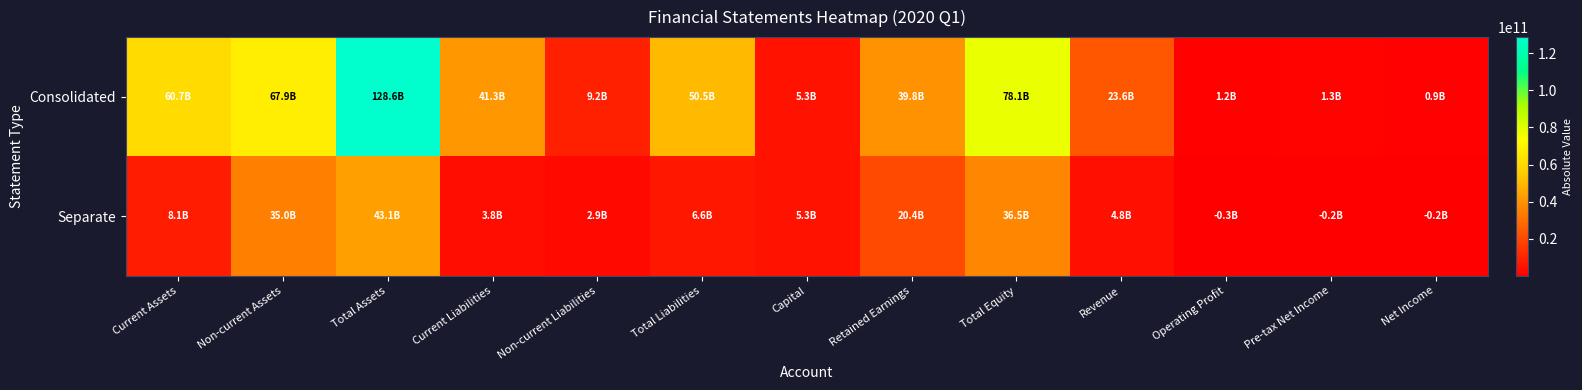

List the series in order of their peak value, highest first.

Consolidated, Separate